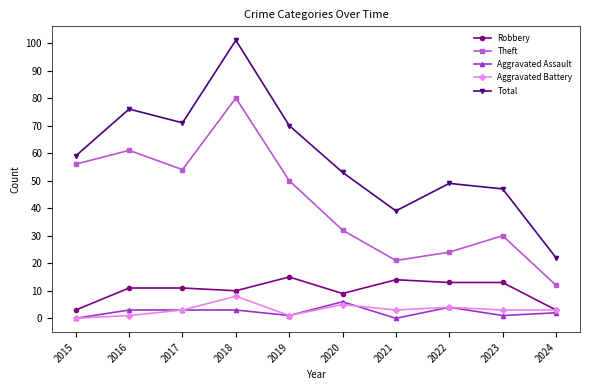

What is the value of the Aggravated Battery point at the 5th from the left?

1